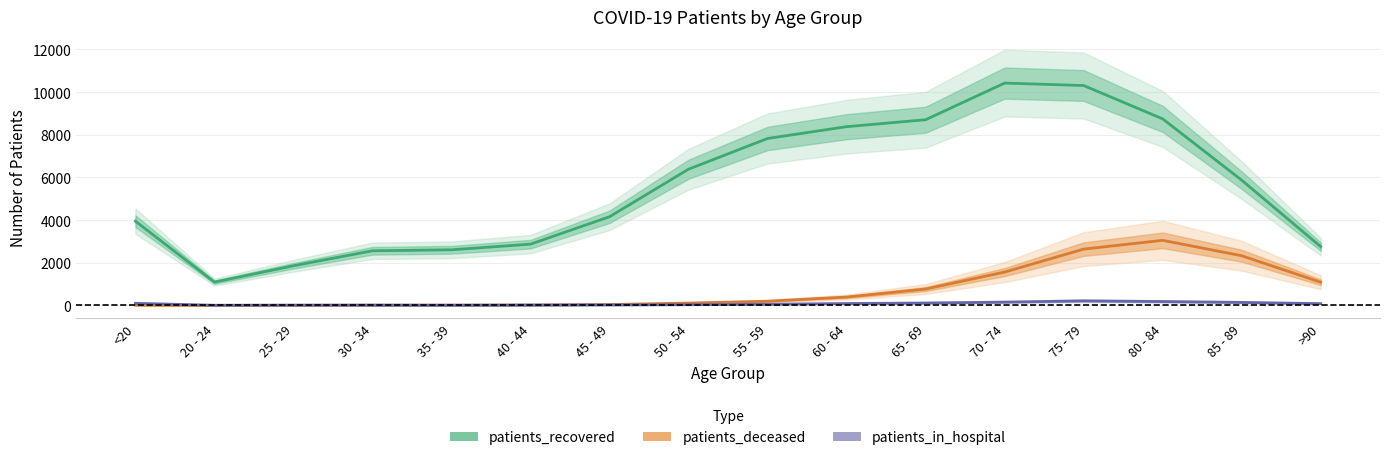

Does the chart have visible grid lines?

Yes